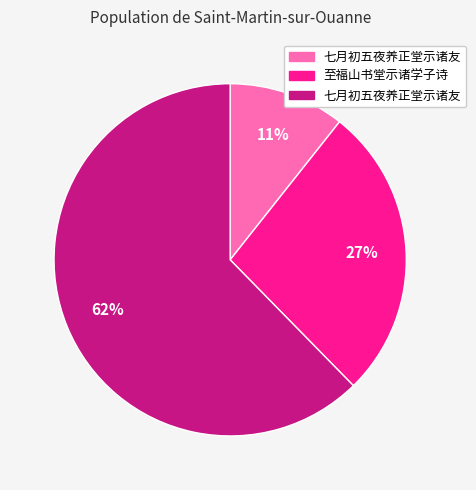

Is there any slice that represents more than half of the pie?

Yes